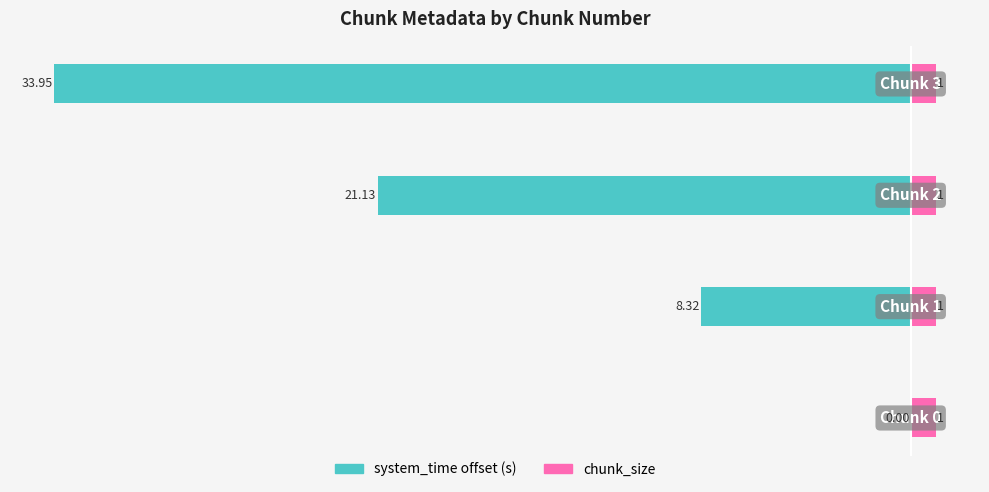

Is it true that chunk_size equals 0.1 at 3?

False